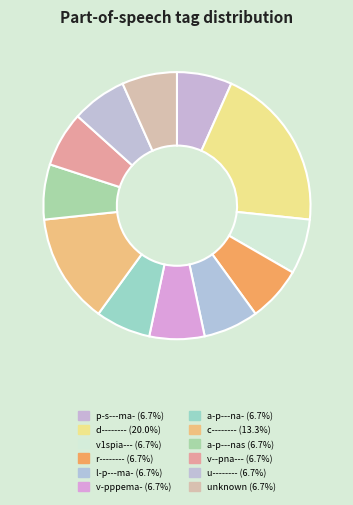

How many slices are in this pie chart?

12